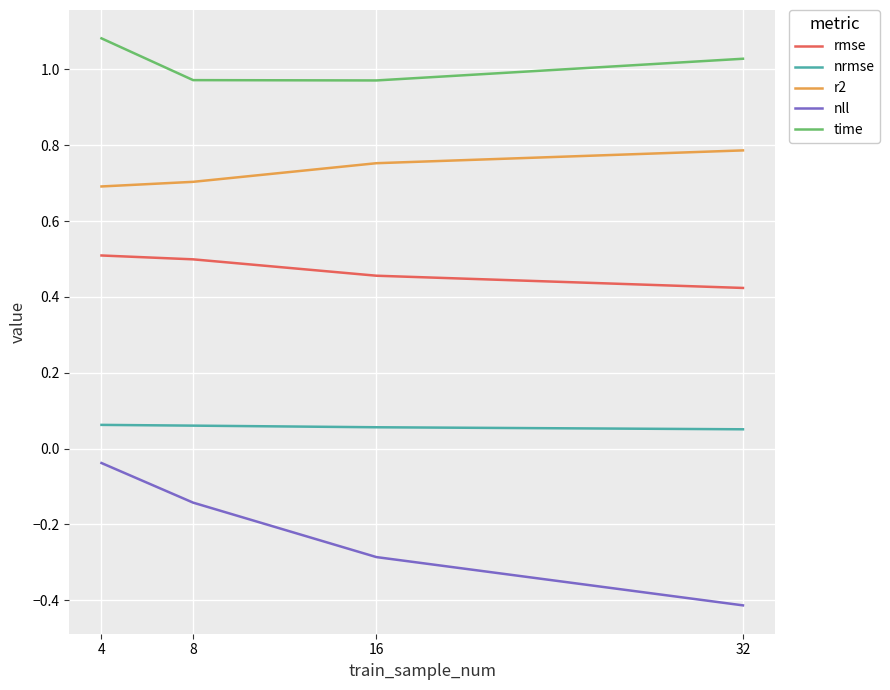

At how many categories does at least one series exceed 0?

4